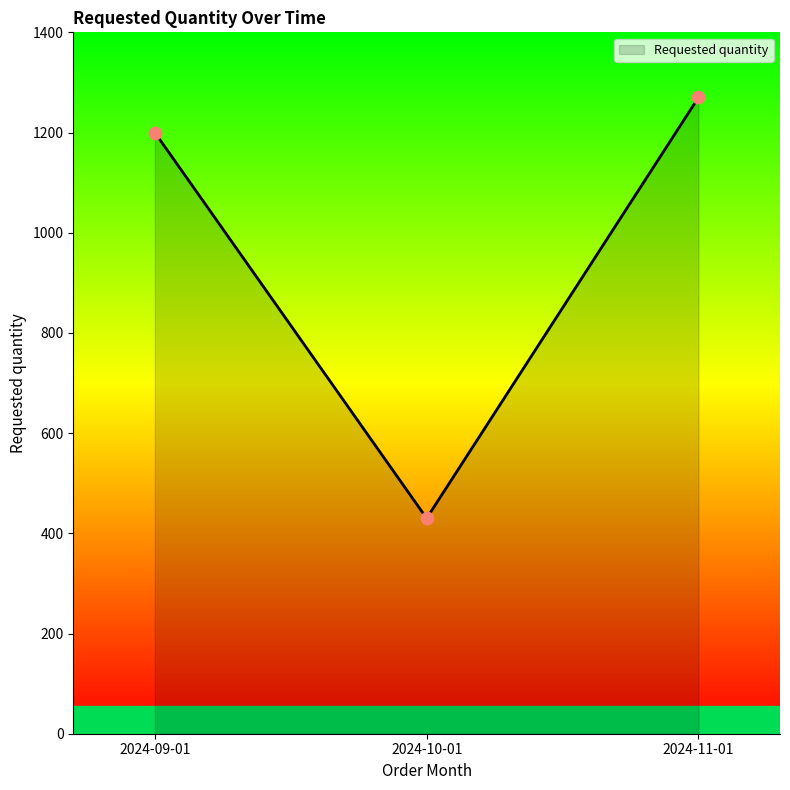

Which has a higher value, 2024-09-01 or 2024-10-01?

2024-09-01